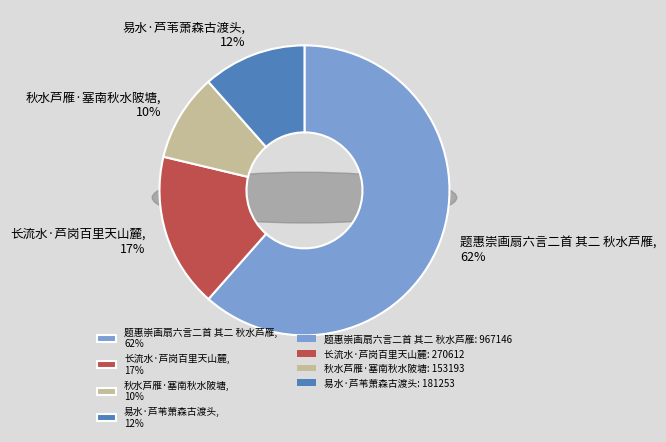

Is it true that 易水·芦苇萧森古渡头 is 12% of the pie?

True